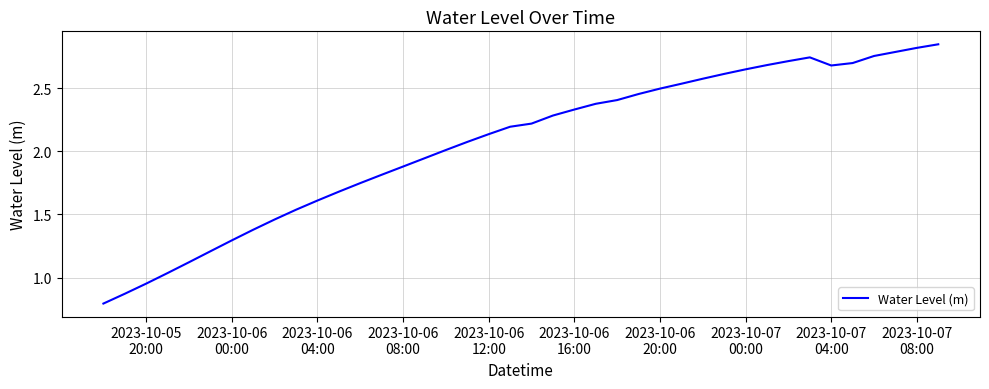

What is the smallest value displayed?

0.8